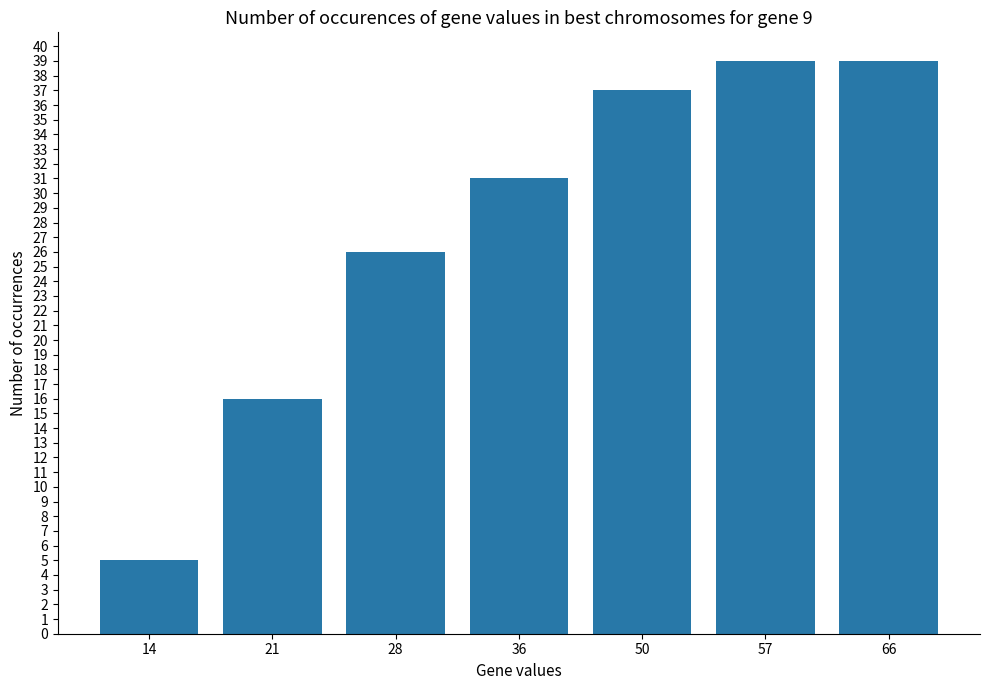

Reading right to left, extract all data points from this chart.

66=39	57=39	50=37	36=31	28=26	21=16	14=5